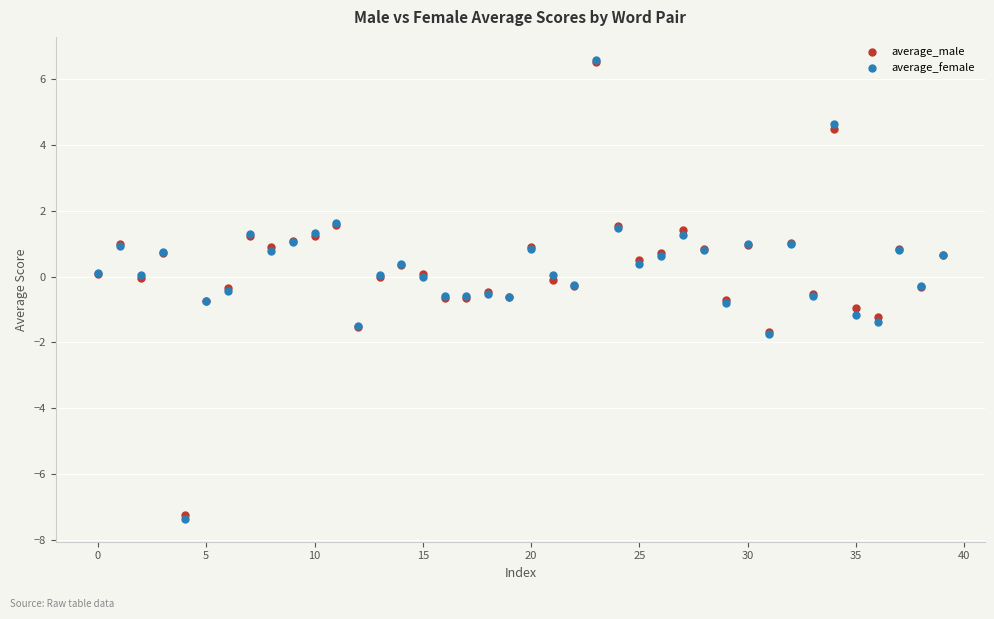

What are all the series names shown in the legend?

average_male, average_female